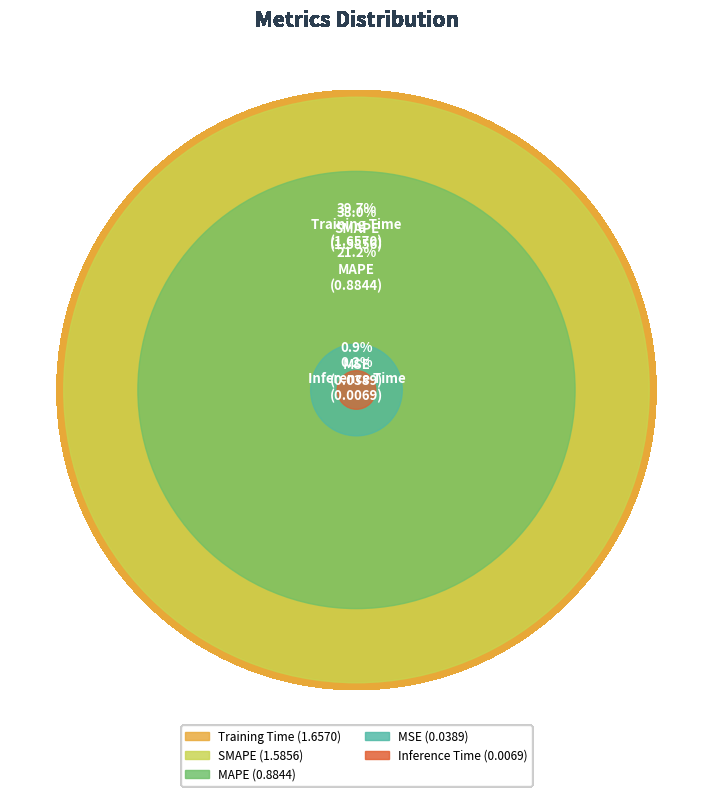

To the nearest percent, what percentage of the pie is Training Time?

40%